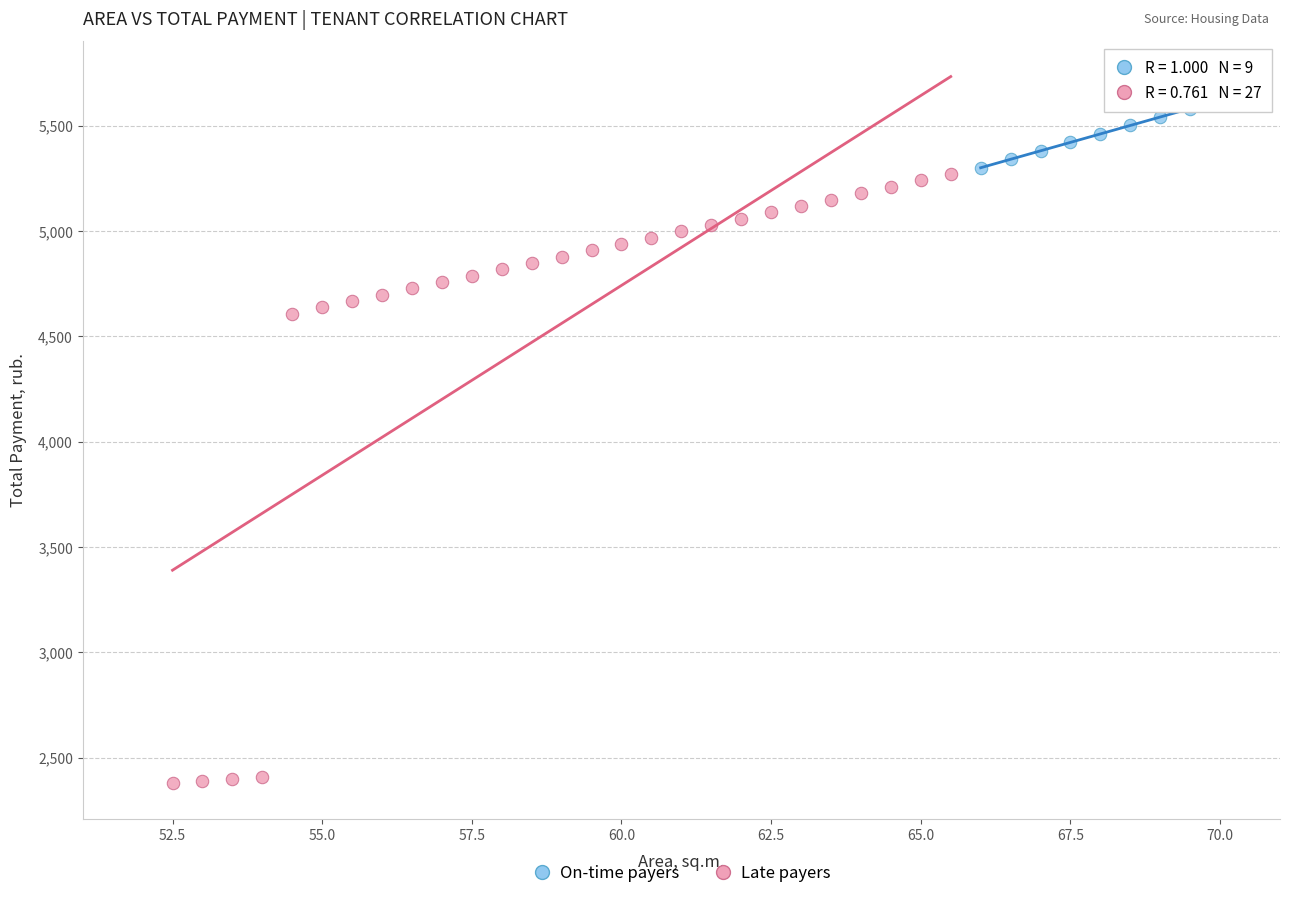

Which series reaches the minimum Y coordinate?

Late payers